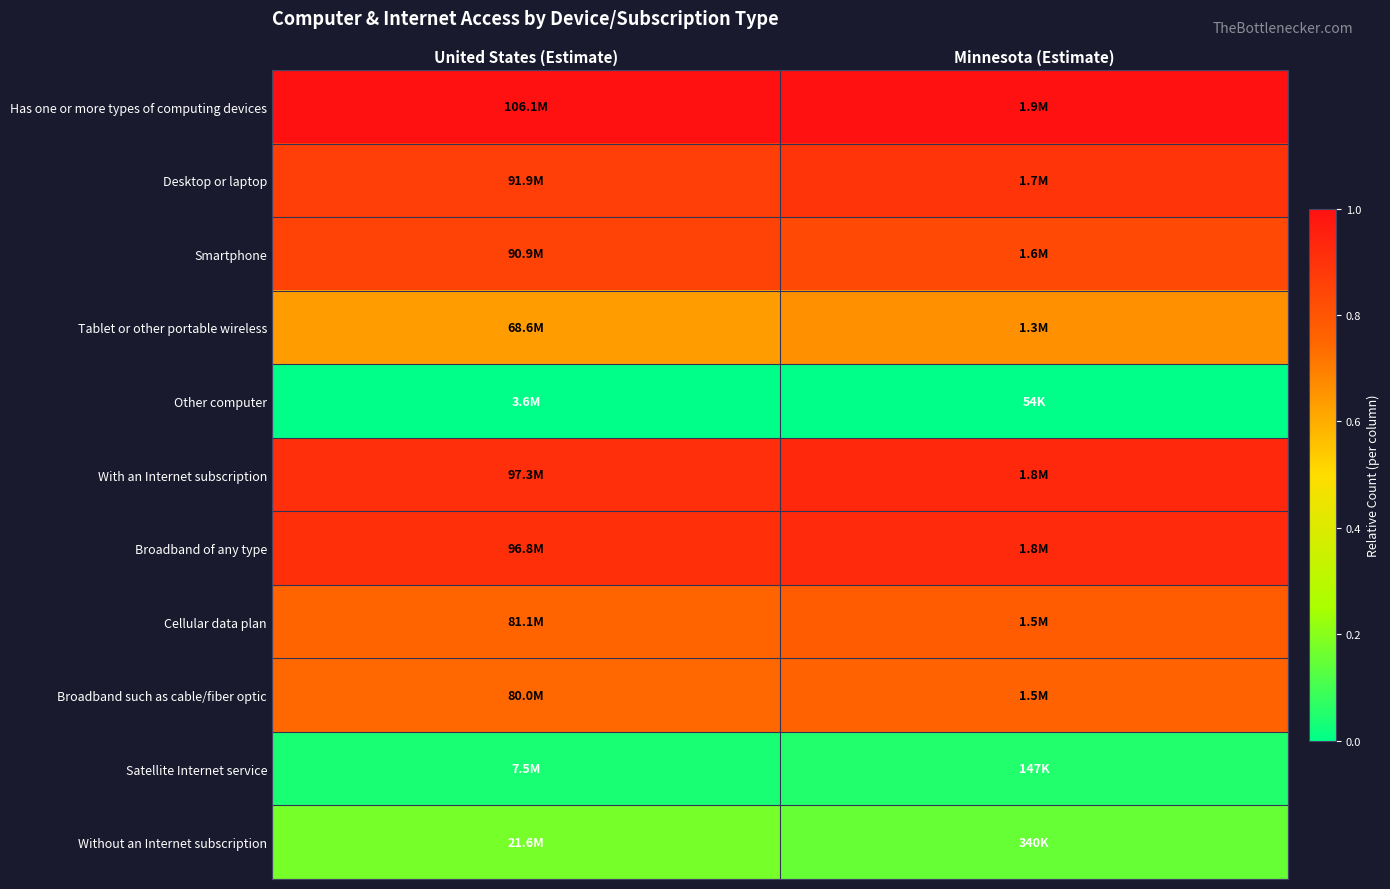

Which has a higher value, United States (Estimate) or Minnesota (Estimate)?

United States (Estimate)